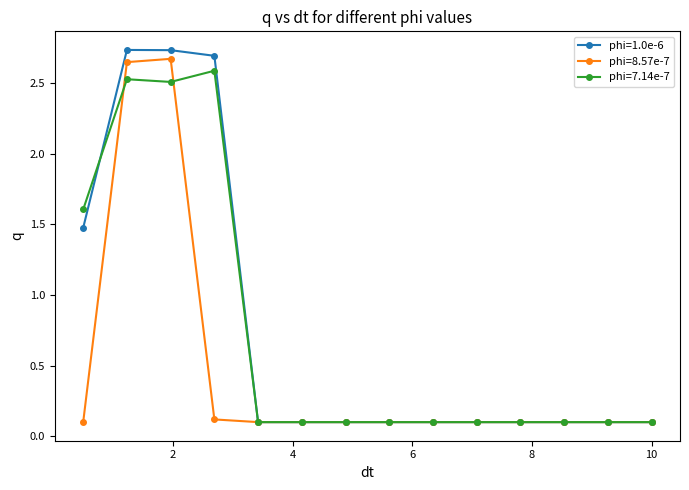

Which series has the largest range (max minus min)?

phi=1.0e-6